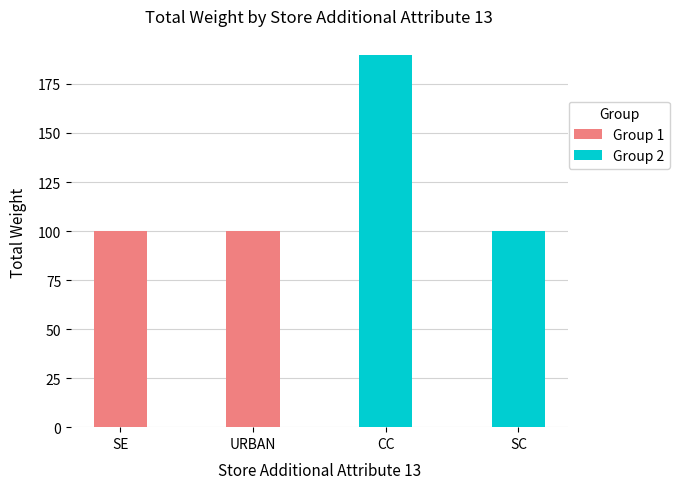

What are all the series names shown in the legend?

Group 1, Group 2